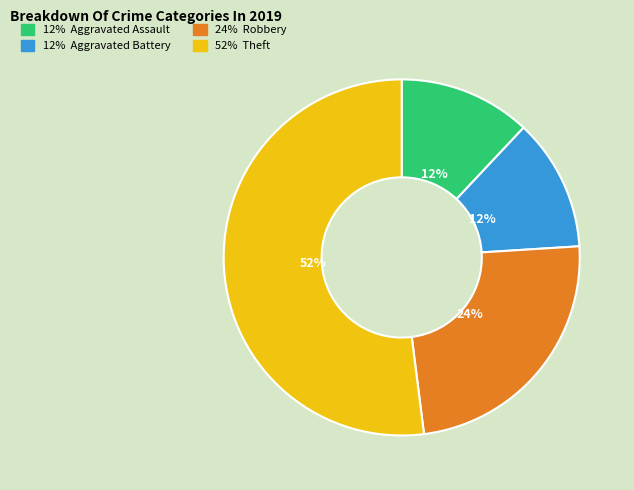

Is there a majority slice in this chart?

Yes